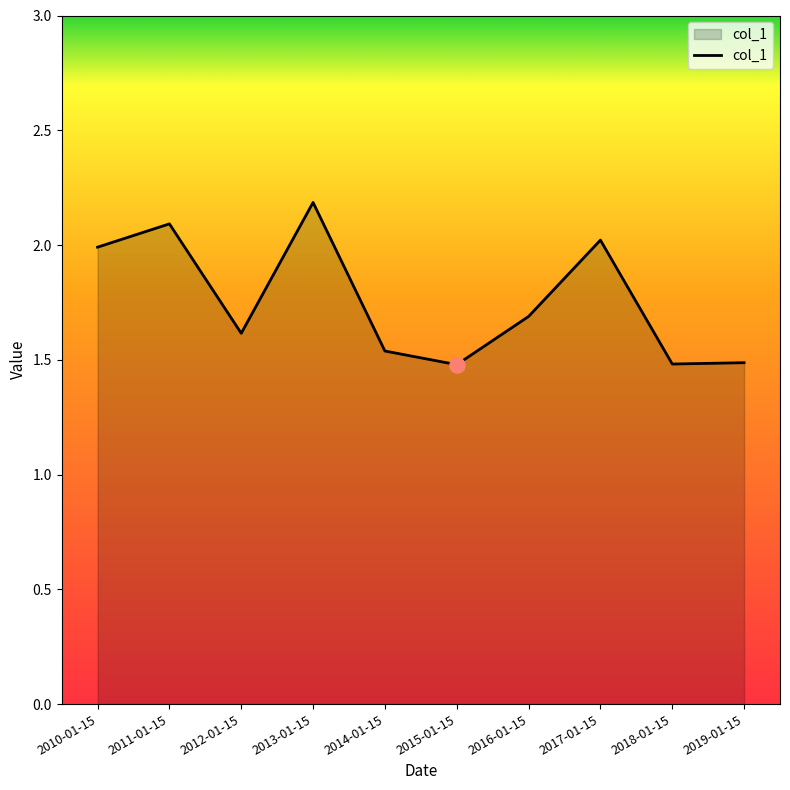

Approximately how many times larger is the value at 2016-01-15 compared to 2012-01-15?

1.0